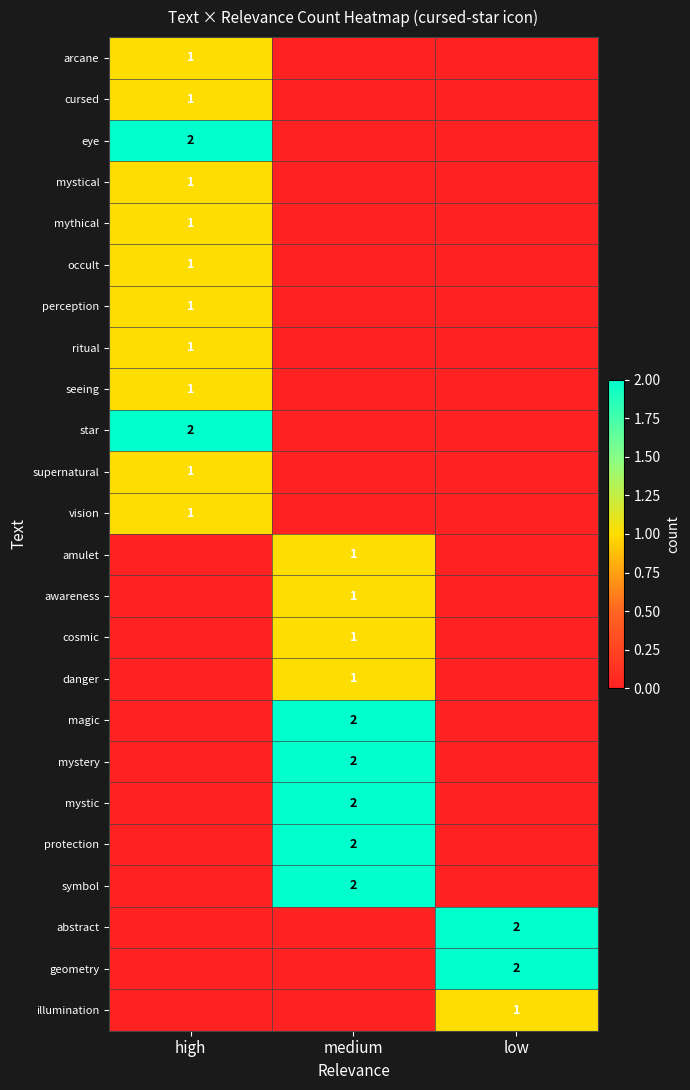

What is the spread (max minus min) of values at high?

2